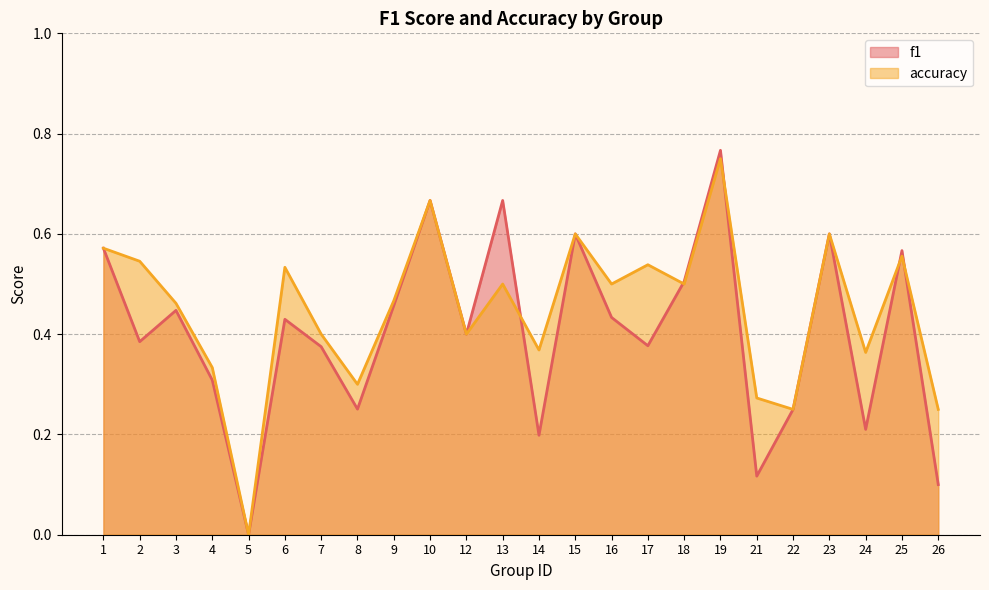

The value of f1 at 15 is 0.6. True or false?

True